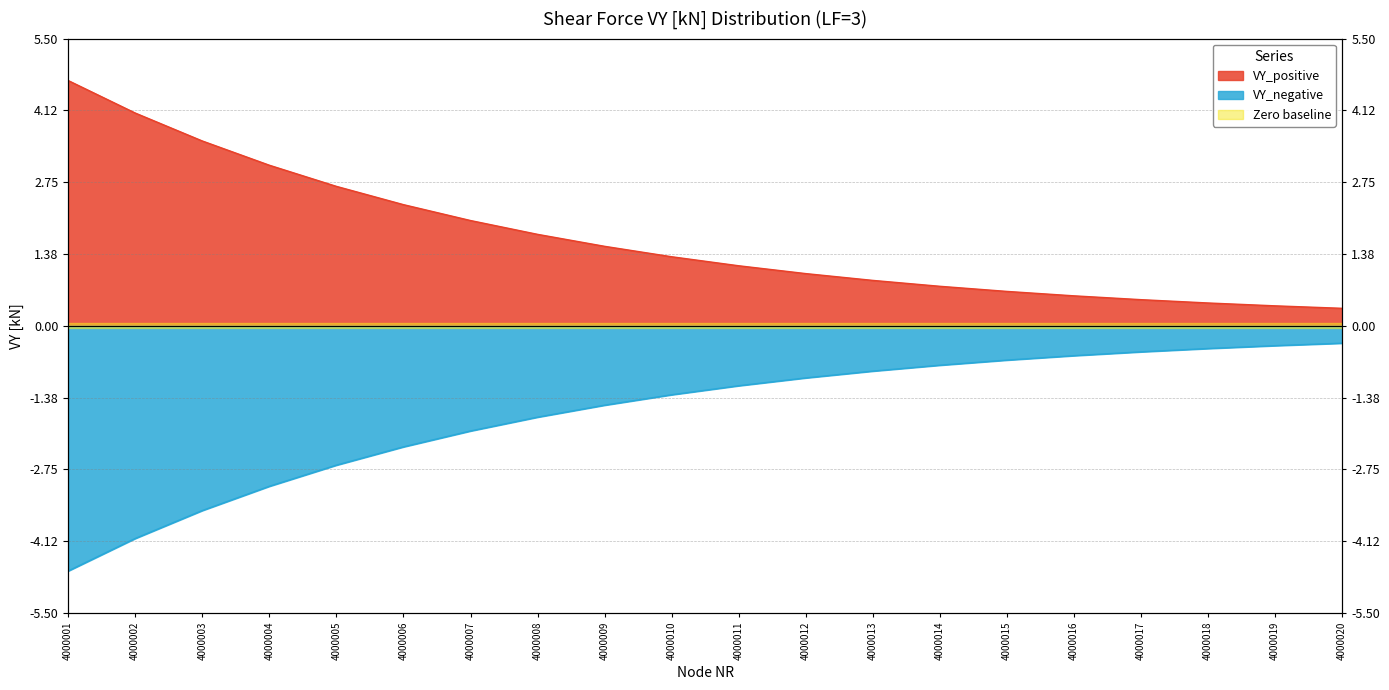

Which series has the largest range (max minus min)?

VY_positive